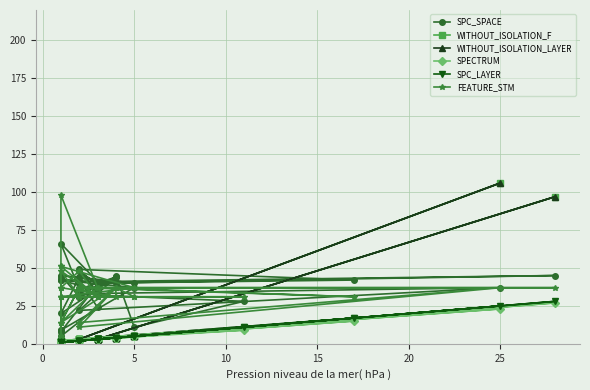

Which series has the largest total across all categories?

SPC_SPACE